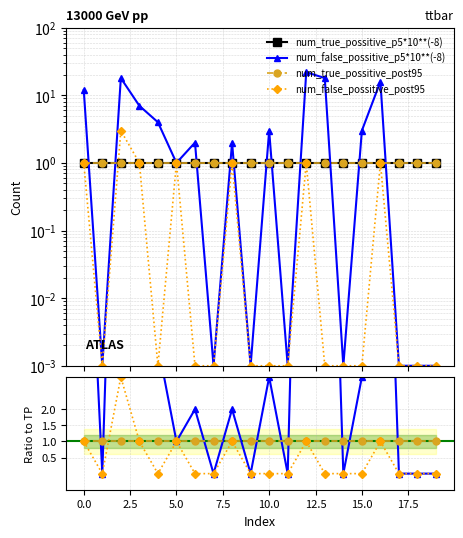

Between 0.0 and 10, which series saw the biggest shift?

num_false_possitive_p5*10**(-8)